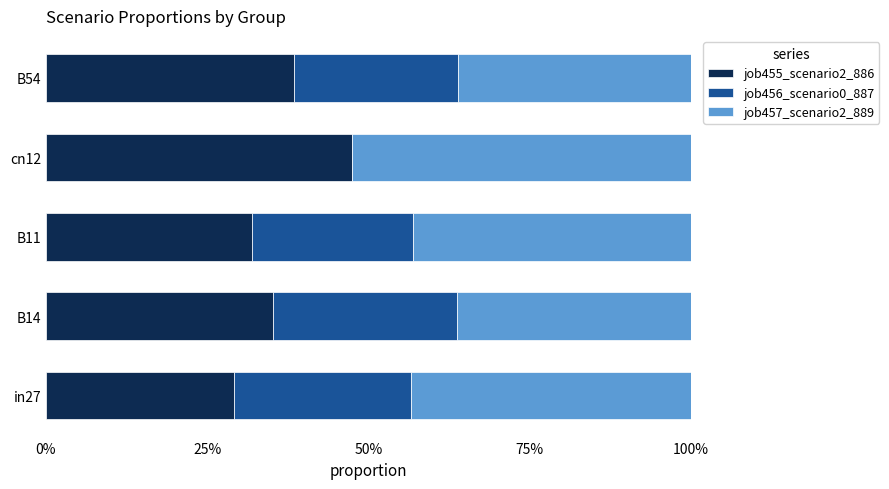

What are all the series names shown in the legend?

job455_scenario2_886, job456_scenario0_887, job457_scenario2_889